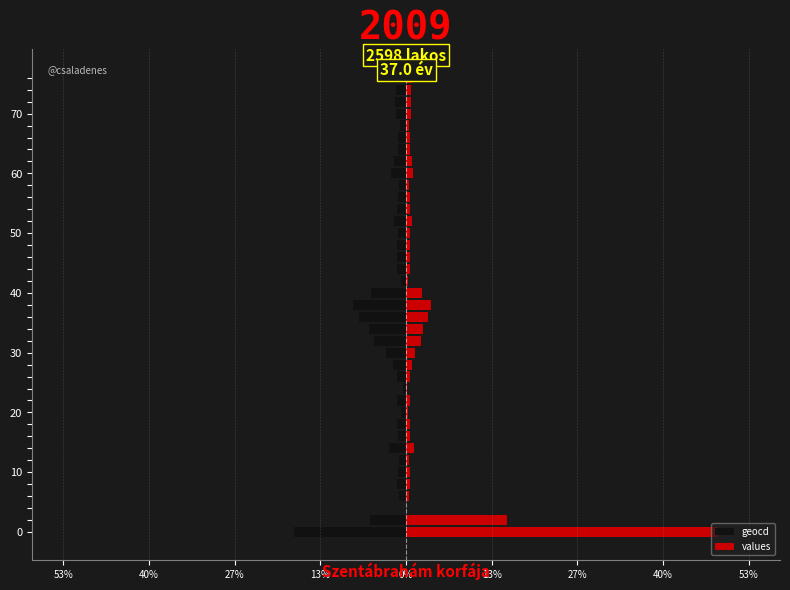

How many distinct data groups are displayed?

2